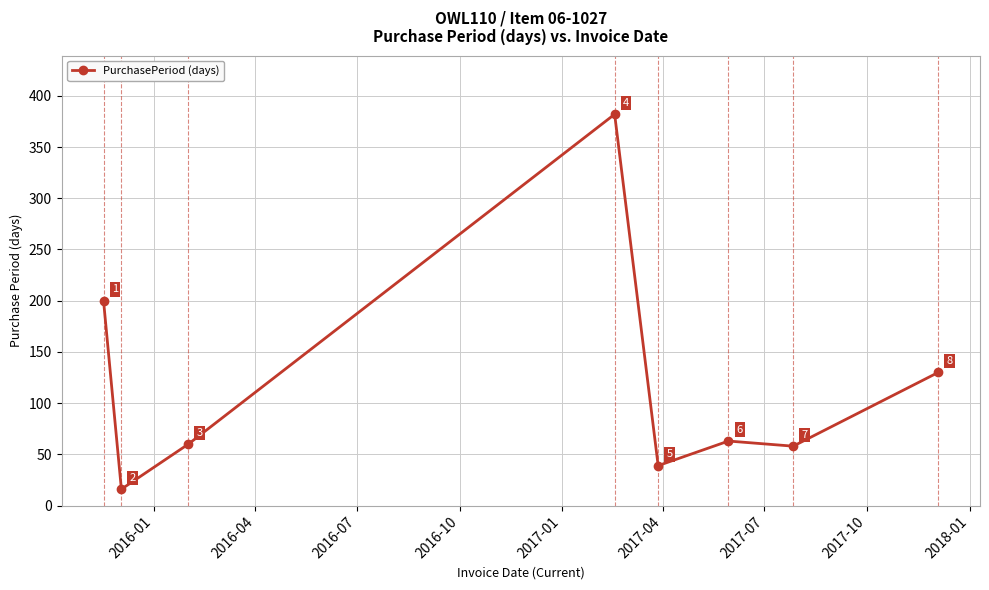

What is the difference between the second highest and second lowest values?

161